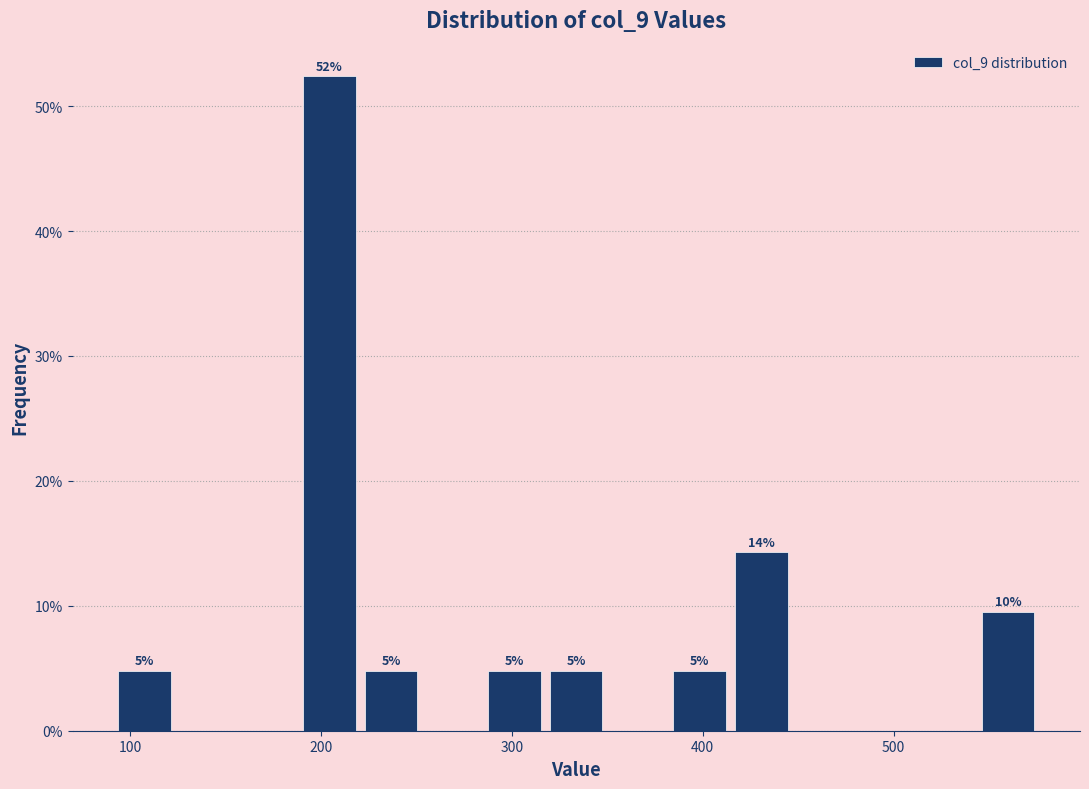

Around what value on the x-axis is the tallest bar? Give the approximate position of its centre, as read against the axis.

200